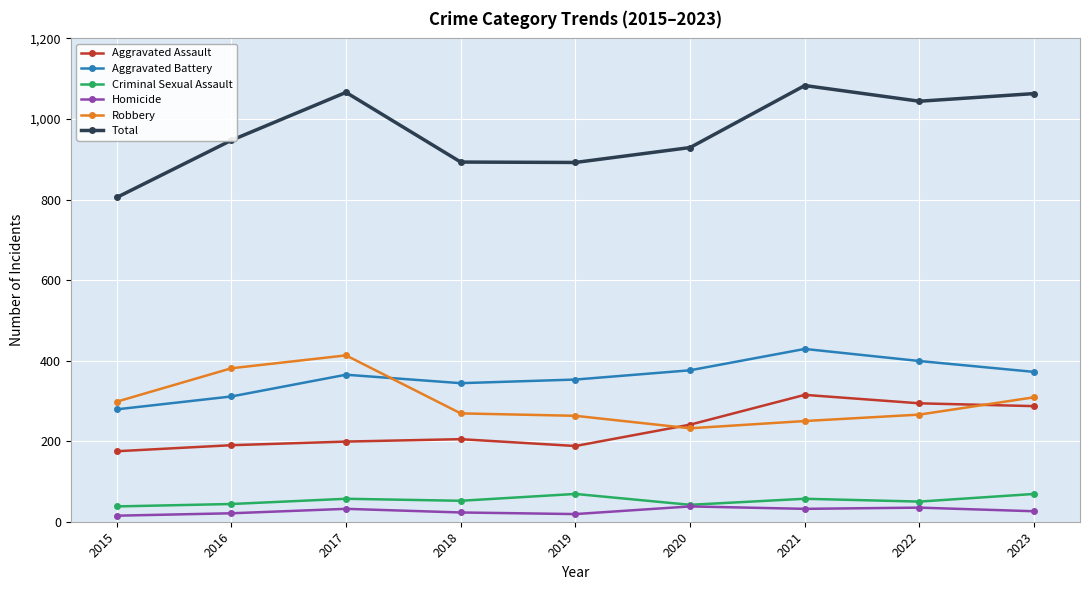

At which label does Total reach its minimum?

2015